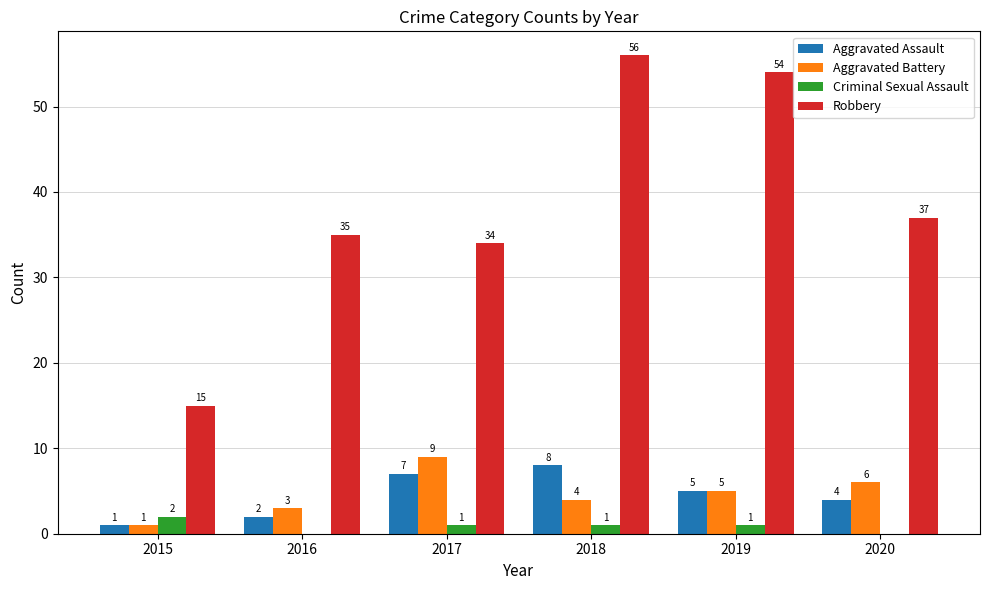

Count the Criminal Sexual Assault values in the range 0 to 1.

5